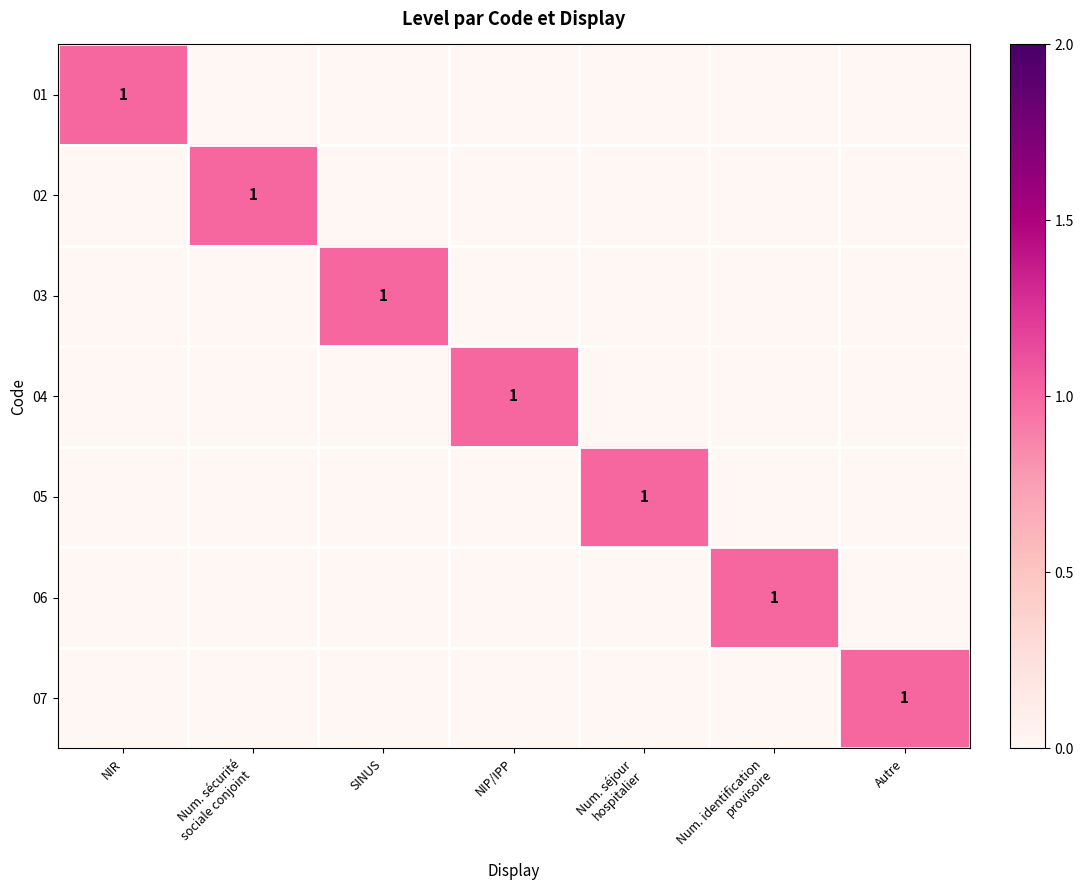

True or false: 04 has a value of 0 at NIP/IPP.

False